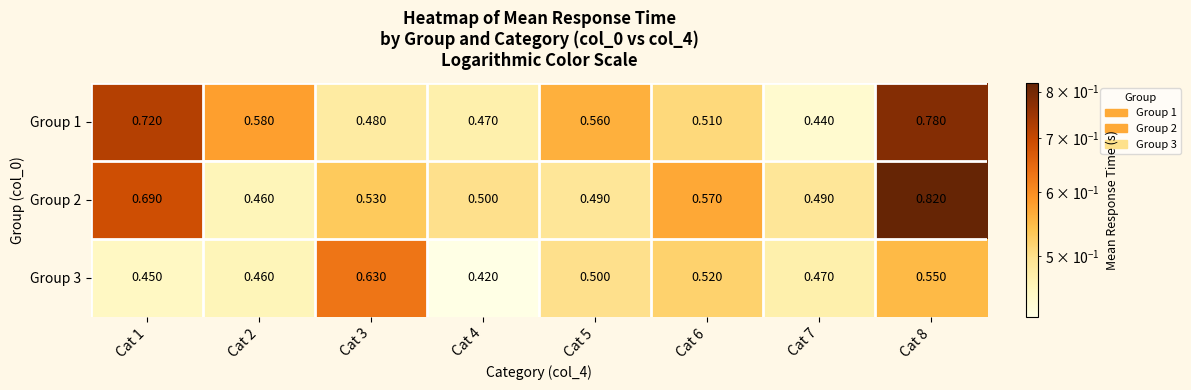

Is the value of Group 3 at Cat 6 greater than the value of Group 2 at Cat 4?

Yes